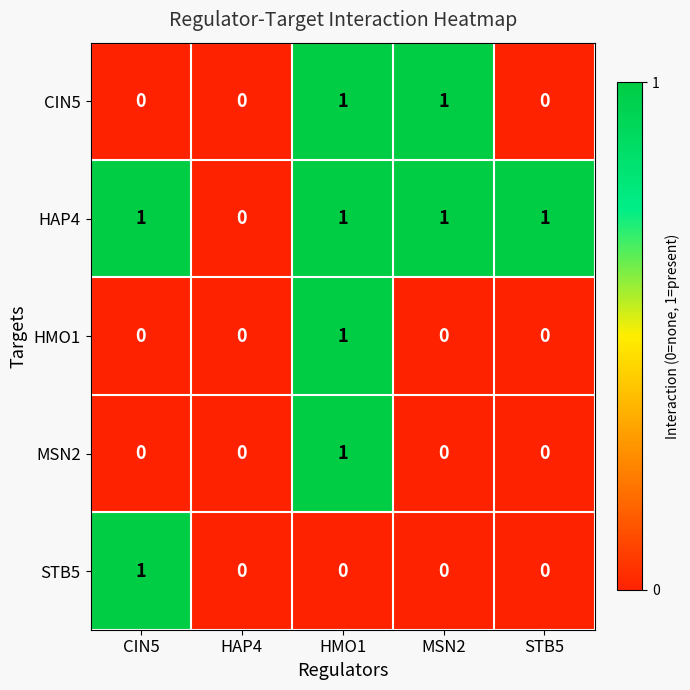

How many CIN5 values are between 0 and 1?

5